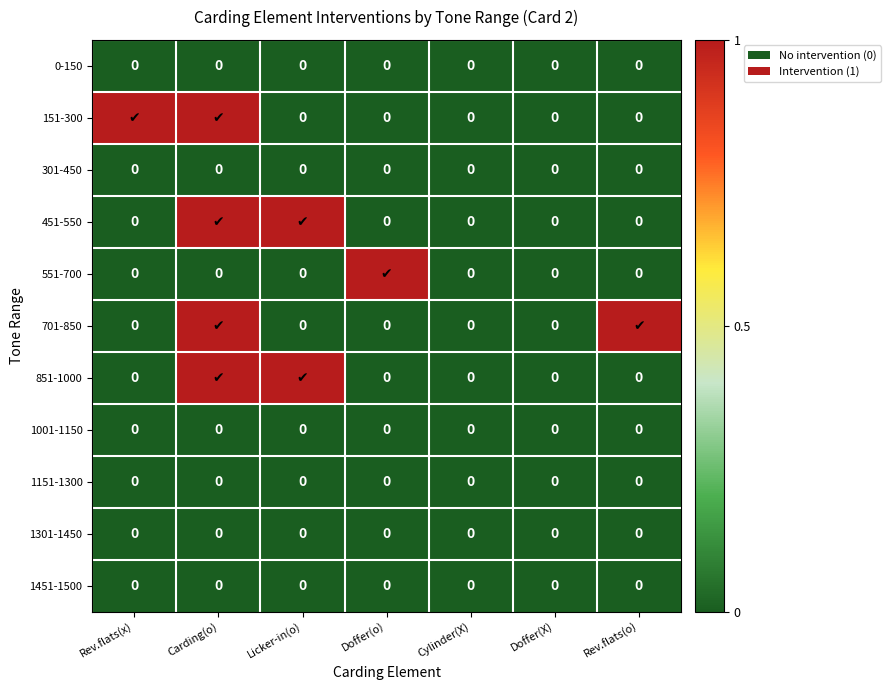

The value of 0-150 at Doffer(o) is 0. True or false?

True